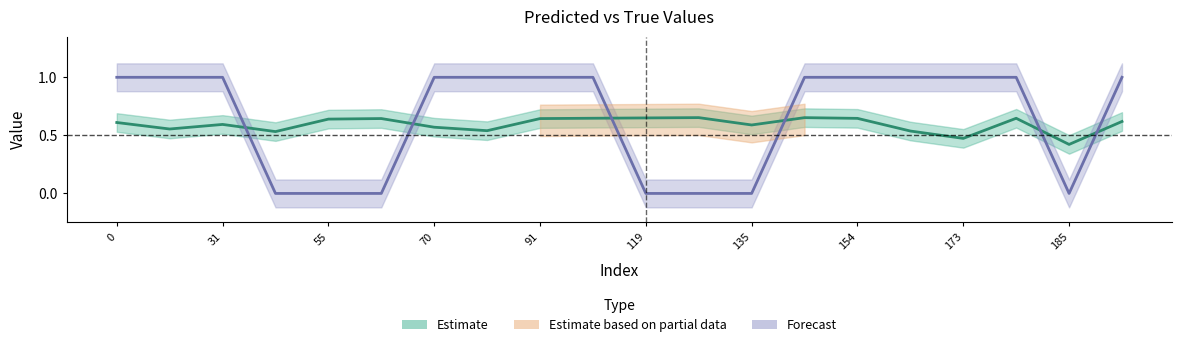

Between which two adjacent categories do y_pred and y_true first intersect?

31 and 43